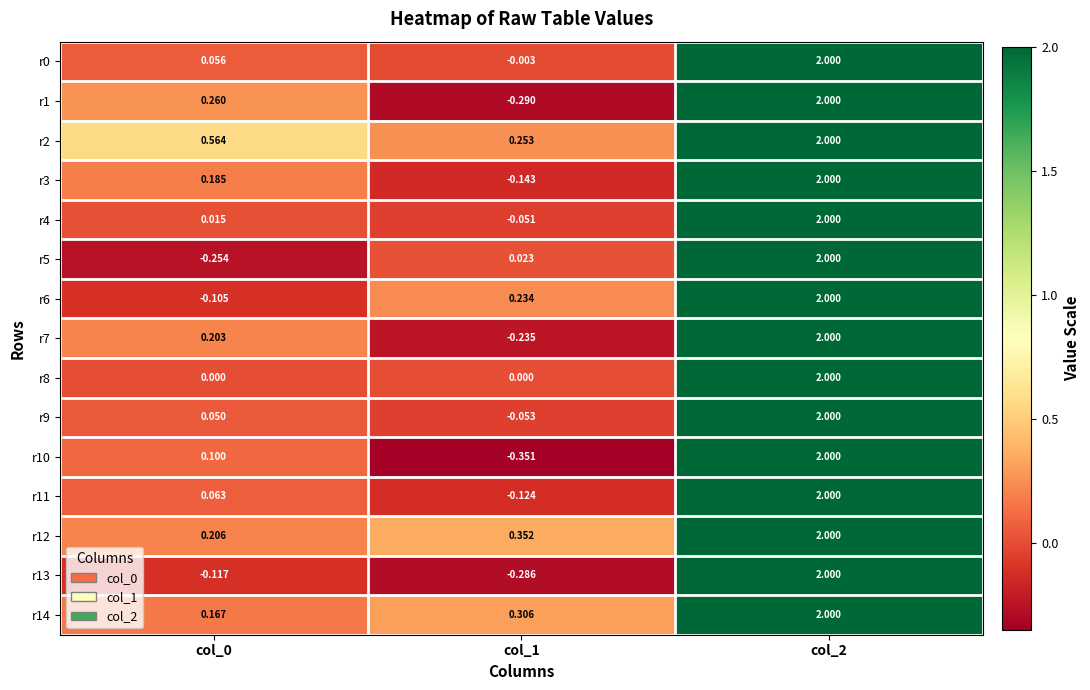

Between col_0 and col_1, which series saw the biggest shift?

r1